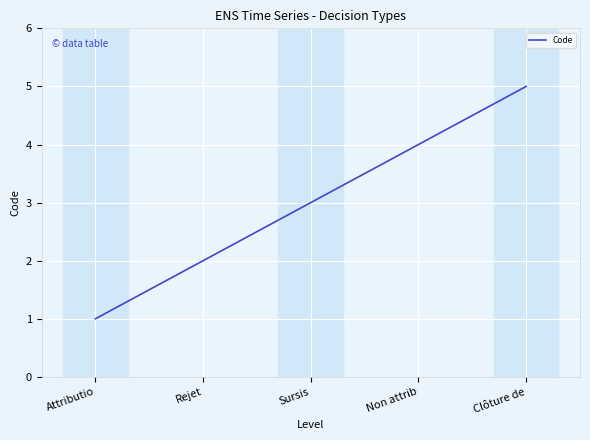

What is the difference between the maximum and second lowest values?

3